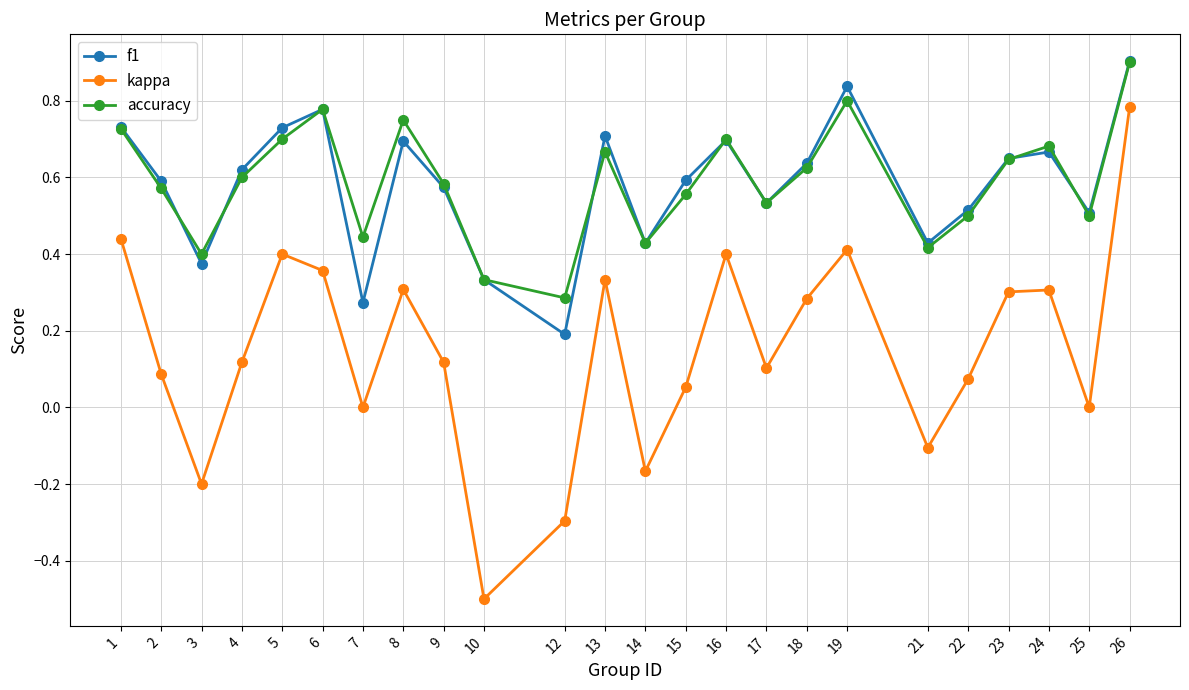

Is it true that accuracy equals 0.2 at 13?

False